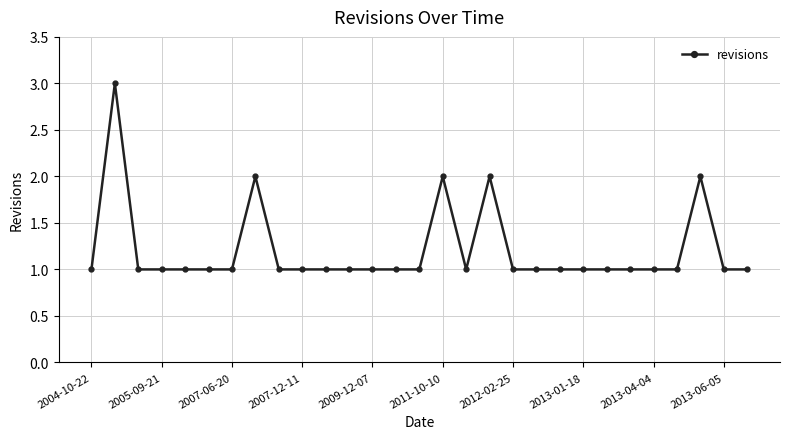

Reading left to right, extract all data points from this chart.

1	3	1	1	1	1	1	2	1	1	1	1	1	1	1	2	1	2	1	1	1	1	1	1	1	1	2	1	1